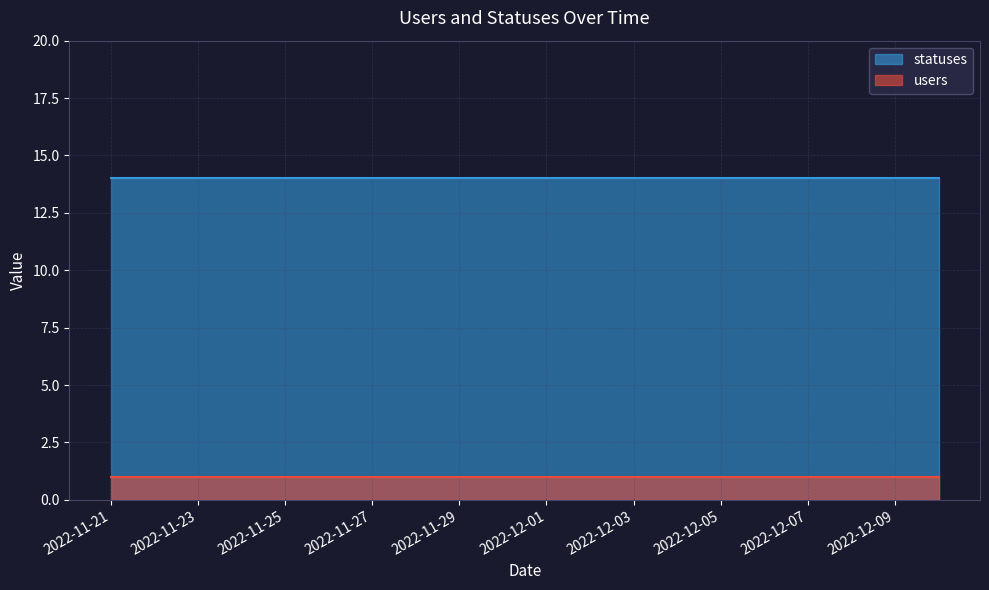

True or false: users and statuses cross at least once.

False